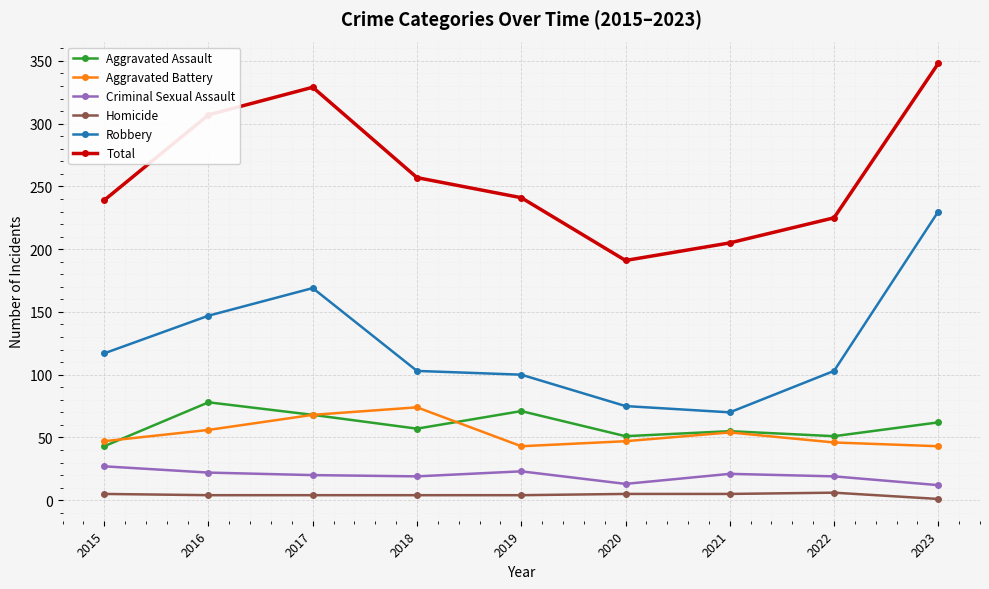

Where is the first local minimum for Aggravated Assault?

2018